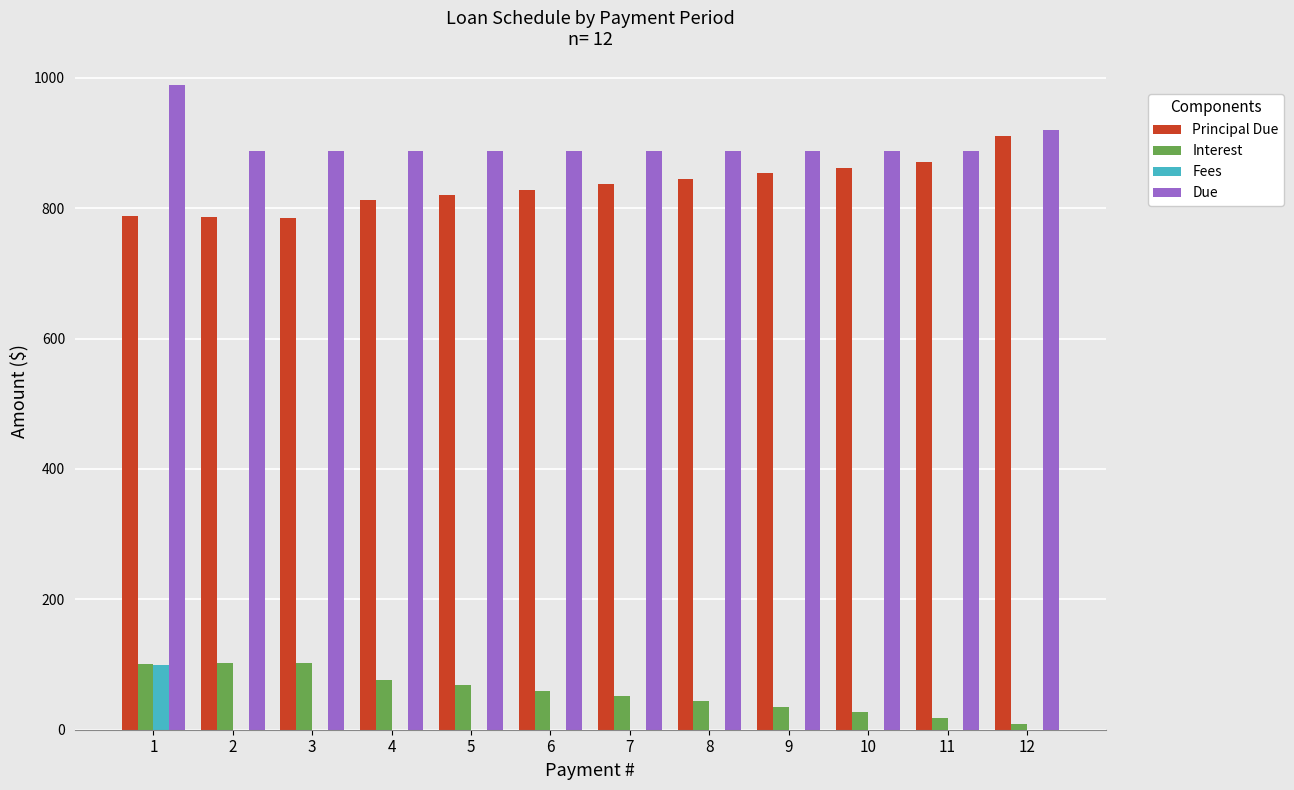

What is the highest value of the Principal Due series?

911.1